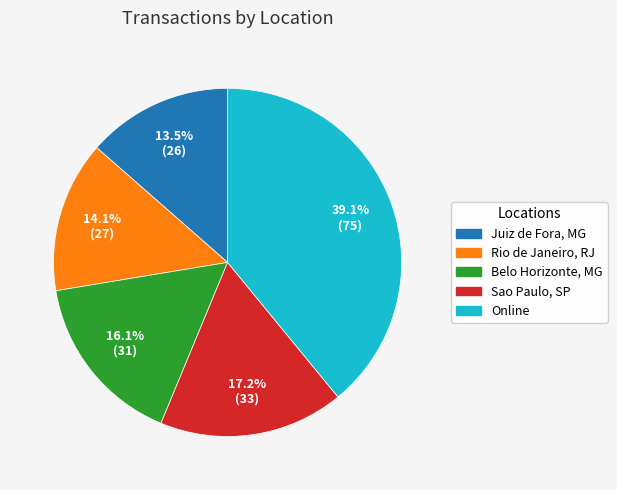

What percentage is NOT represented by Juiz de Fora, MG?

86.5%